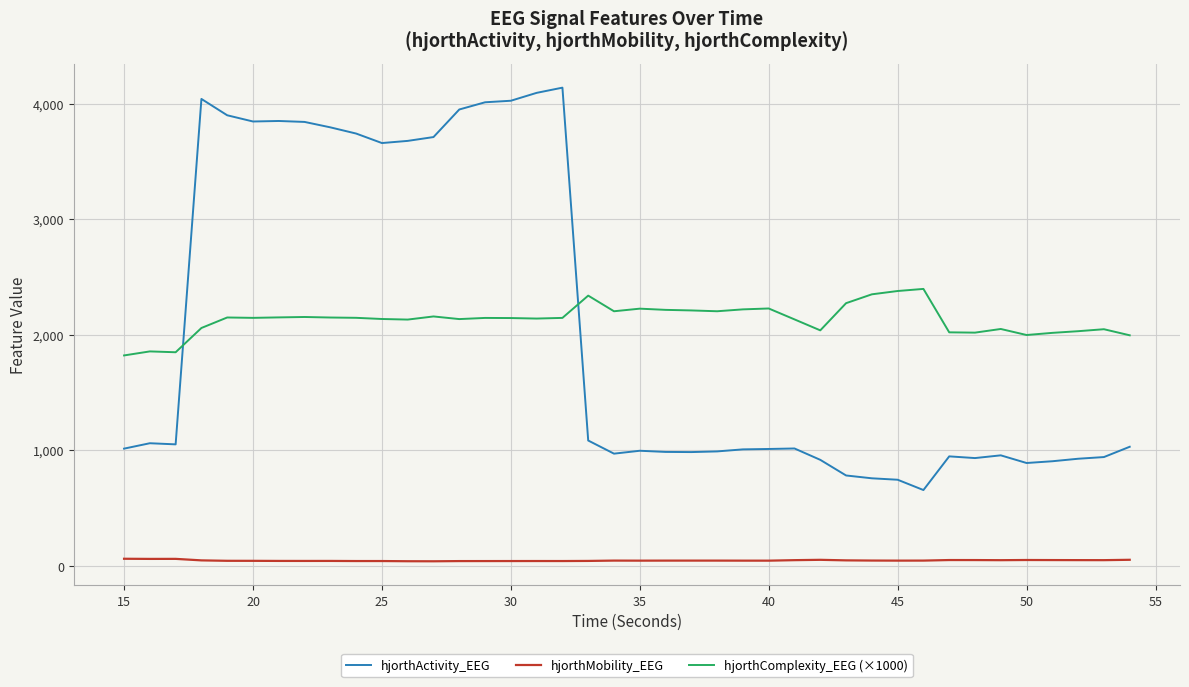

True or false: hjorthMobility_EEG and hjorthComplexity_EEG (×1000) cross at least once.

False